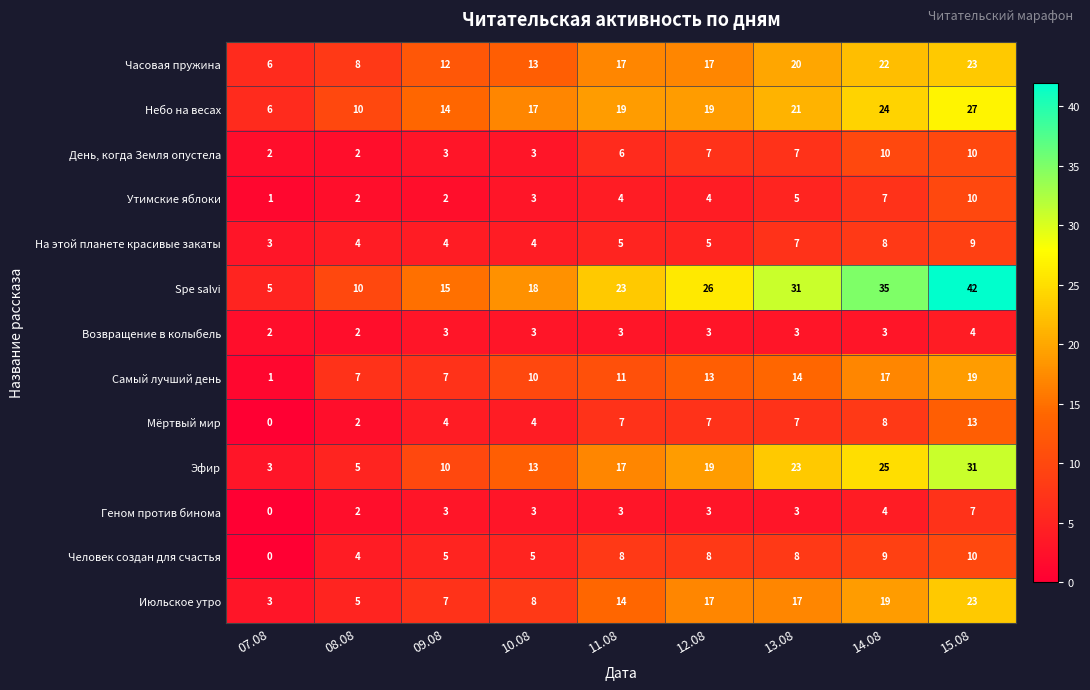

At which label is Небо на весах closest to 16?

10.08